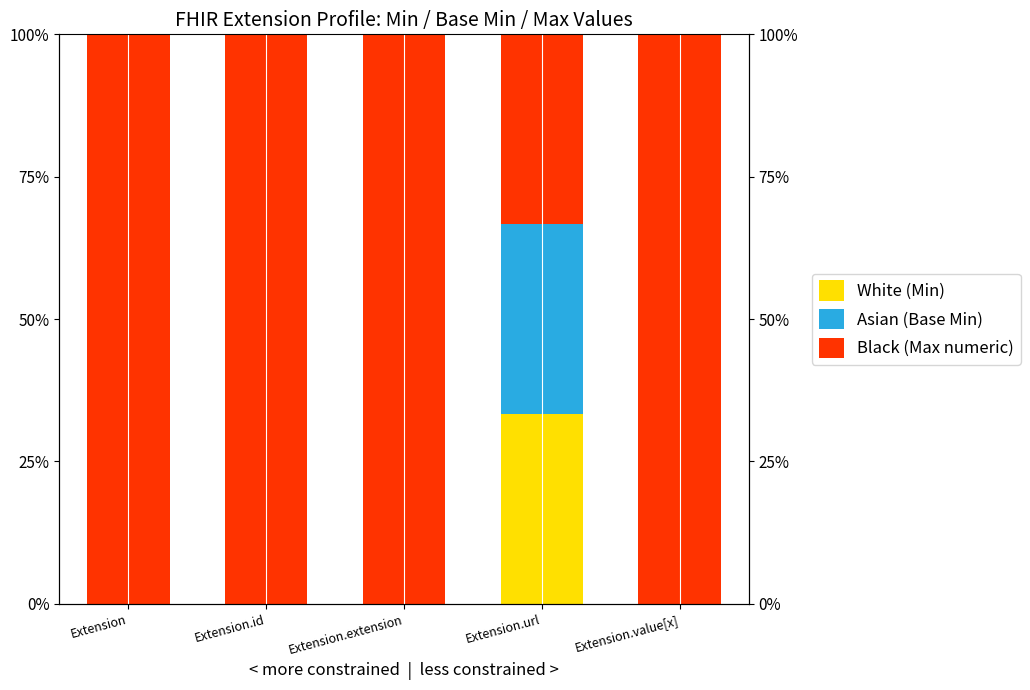

Which series has the largest range (max minus min)?

Black (Max numeric)